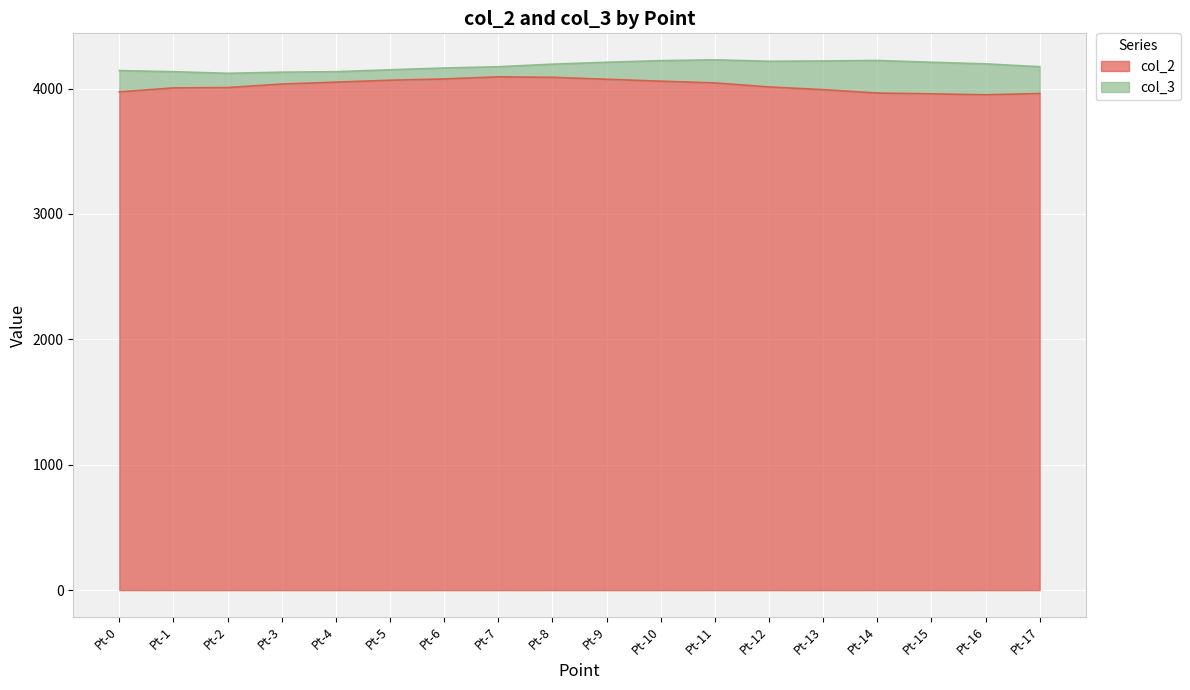

Reading left to right, what are all the values shown in this chart?

col_2: Pt-0=3973.1	Pt-1=4005.1	Pt-2=4007.6	Pt-3=4035.7	Pt-4=4051.1	Pt-5=4066.4	Pt-6=4076.6	Pt-7=4093.2	Pt-8=4089.4	Pt-9=4074.1	Pt-10=4058.7	Pt-11=4044.7	Pt-12=4012.7	Pt-13=3991.0	Pt-14=3964.2	Pt-15=3957.8	Pt-16=3950.1	Pt-17=3960.3
col_3: Pt-0=4143.3	Pt-1=4134.3	Pt-2=4121.6	Pt-3=4130.5	Pt-4=4134.3	Pt-5=4149.7	Pt-6=4163.7	Pt-7=4173.9	Pt-8=4194.4	Pt-9=4209.7	Pt-10=4222.5	Pt-11=4228.9	Pt-12=4217.4	Pt-13=4219.9	Pt-14=4223.8	Pt-15=4209.7	Pt-16=4196.9	Pt-17=4173.9